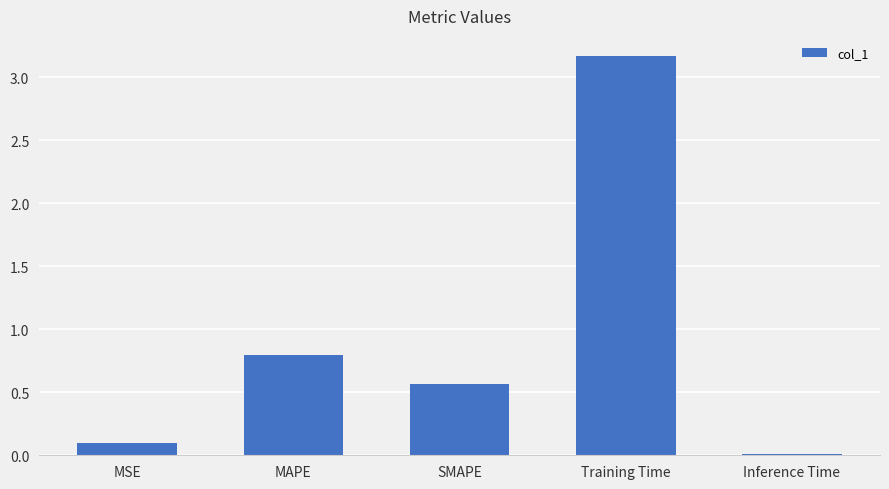

The value at MAPE is 0.3. True or false?

False